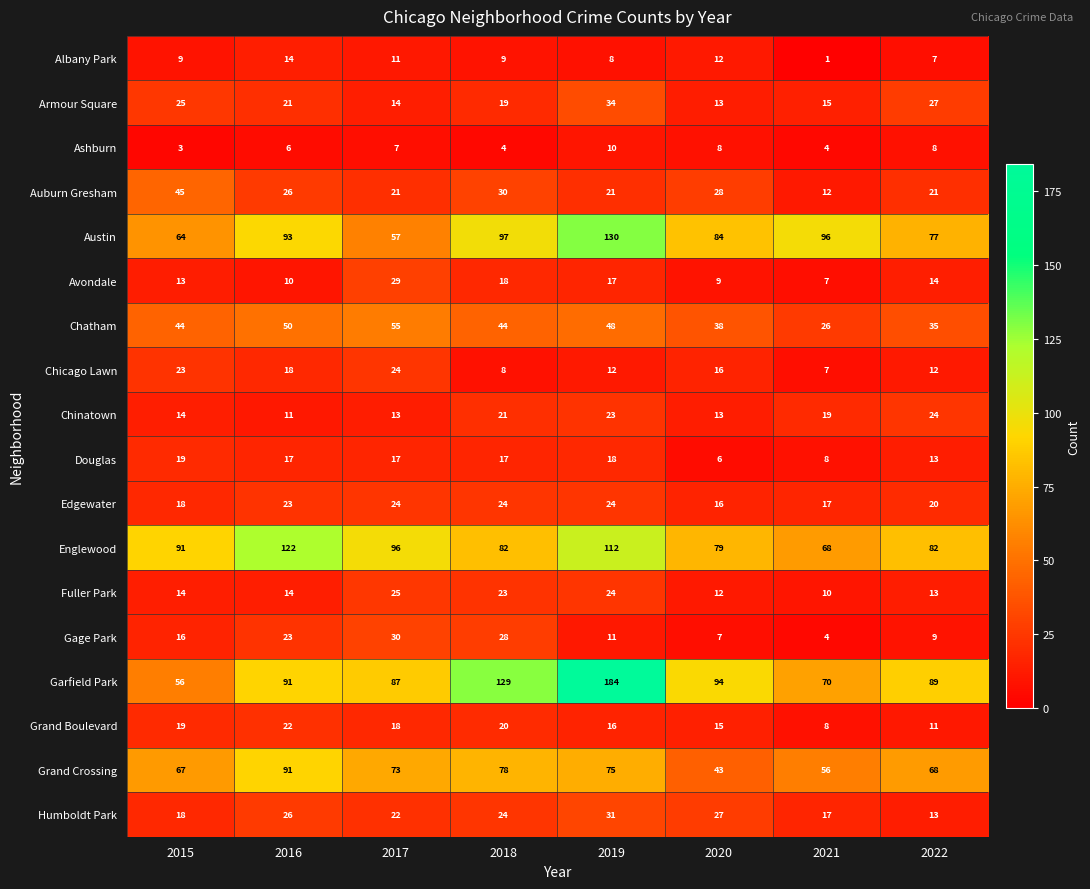

Where does the Auburn Gresham series first go above 26?

2015